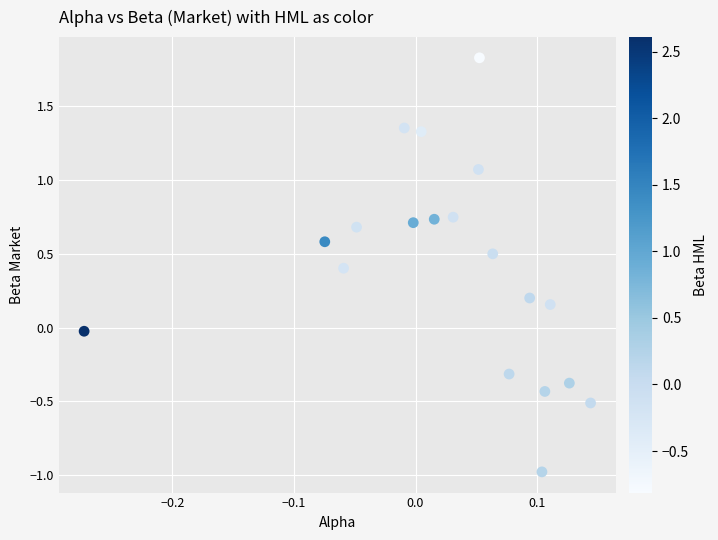

What is the range of Y values (max minus min)?

2.8